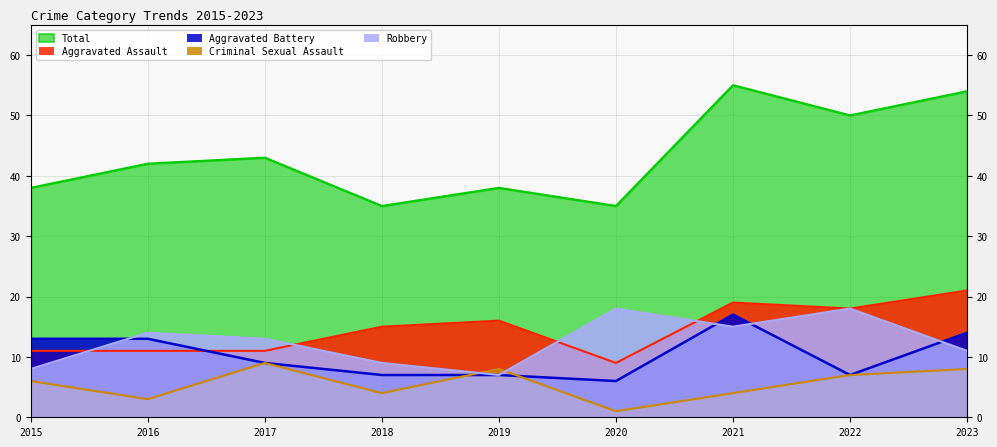

Count the number of data series in this chart.

5